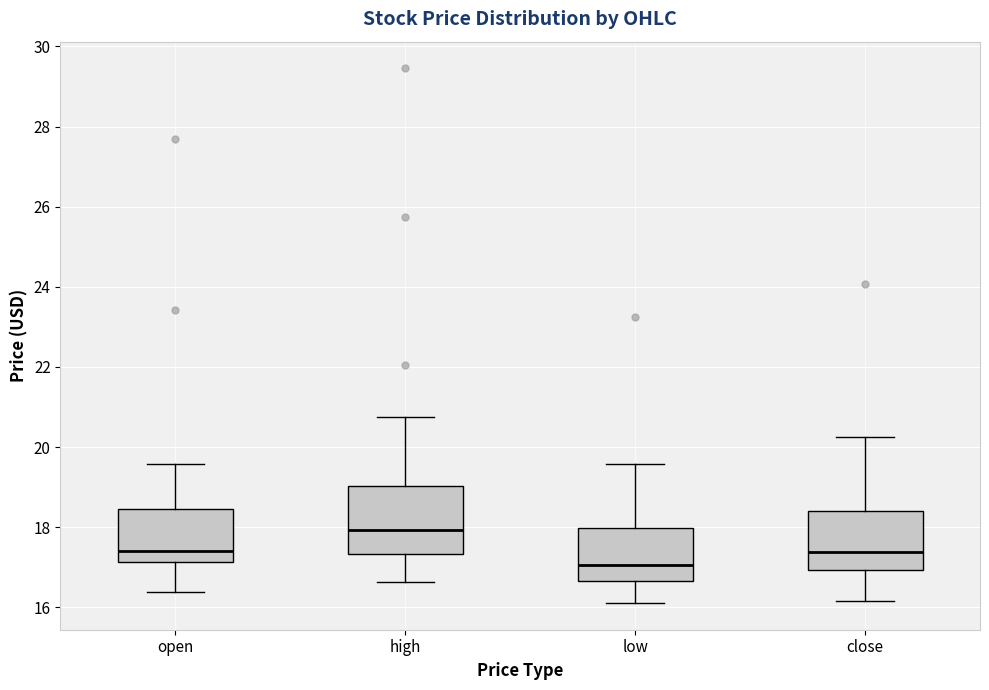

Which box's median line is the lowest?

low